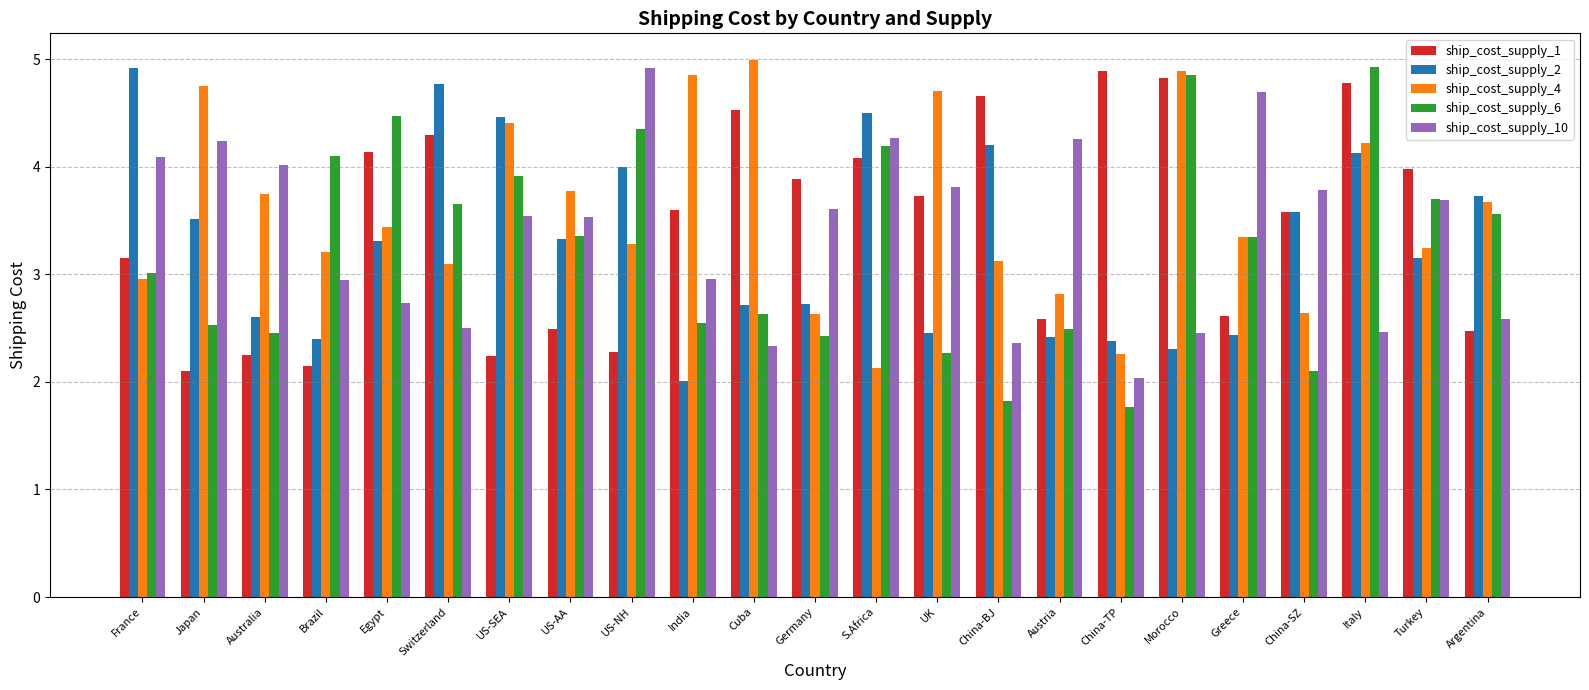

What is the average value of the ship_cost_supply_4 series?

3.6